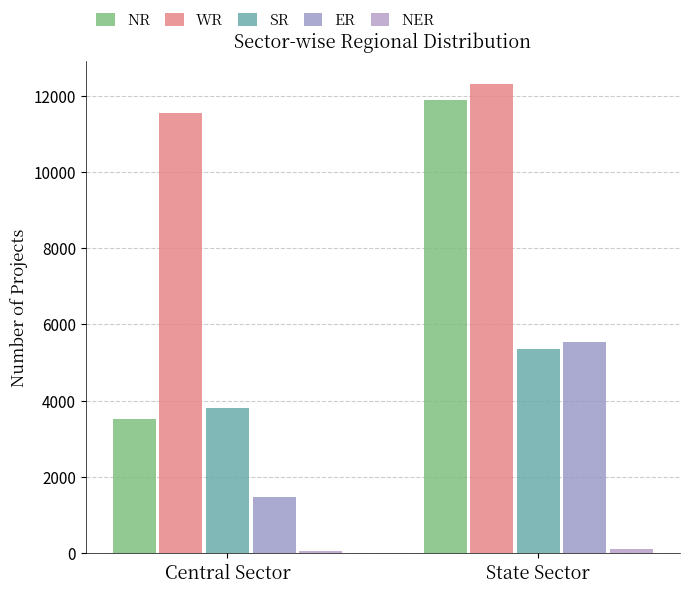

At State Sector, list the series in order from largest to smallest.

WR, NR, ER, SR, NER